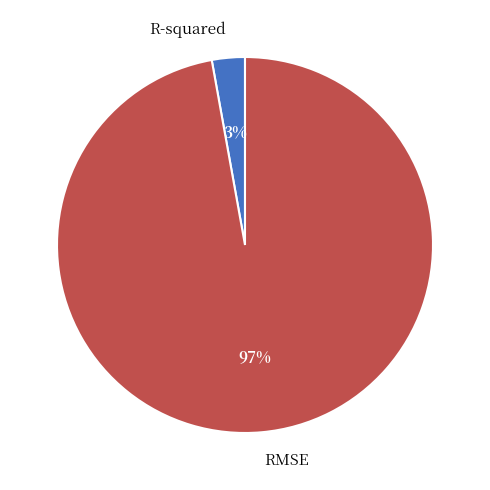

To the nearest percent, what is the combined percentage of RMSE and R-squared?

100%